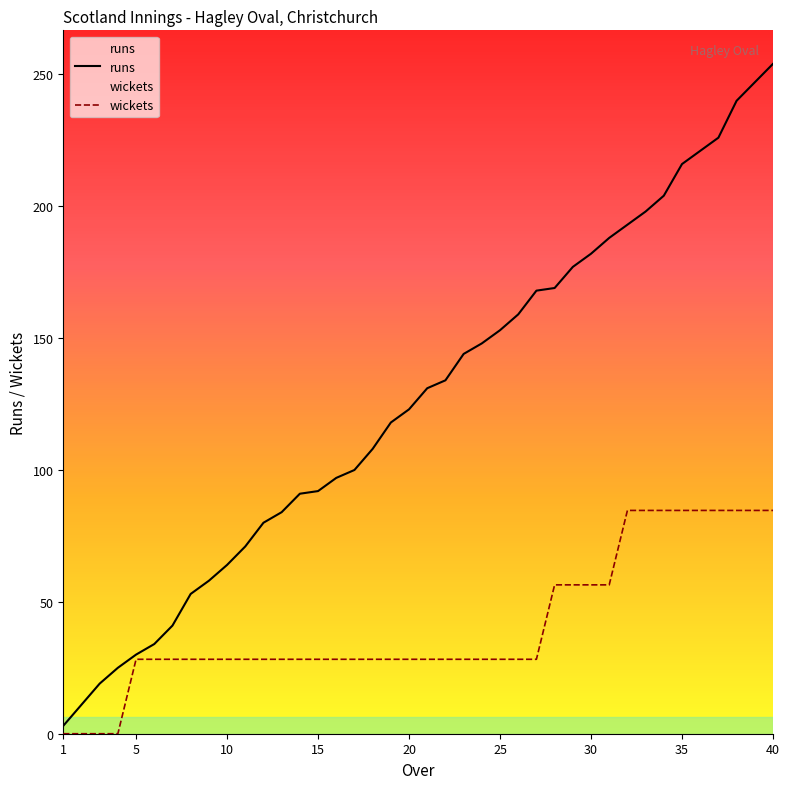

Is the value of wickets at 11 greater than the value of runs at 8?

No